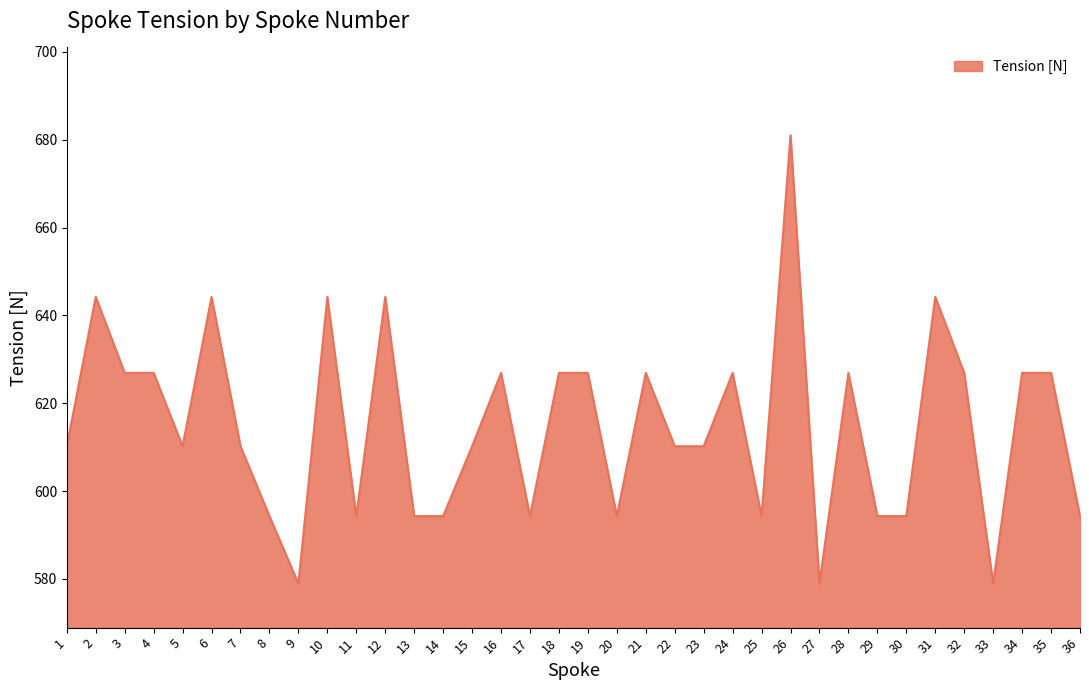

Between 29 and 15, which is larger?

15